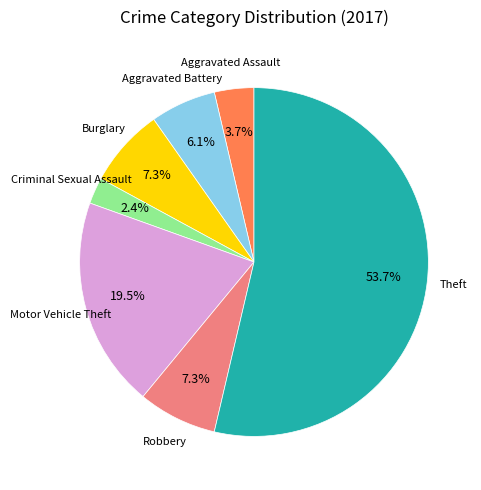

Does any single category account for the majority?

Yes